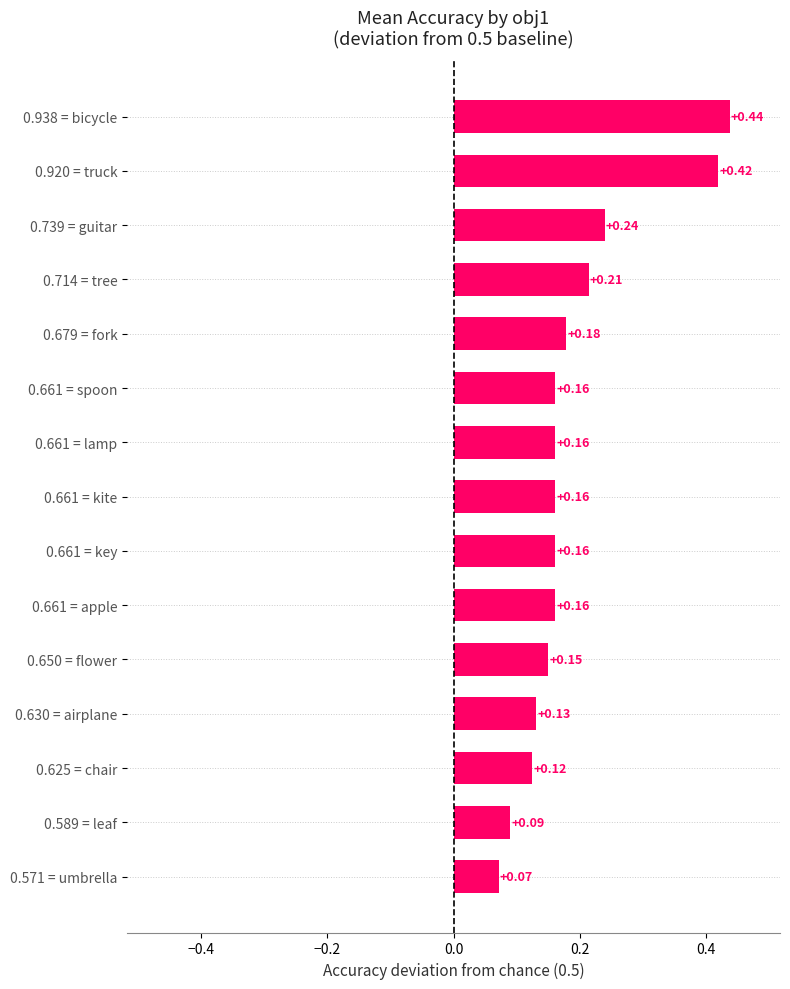

Which has a higher value, 0.661 = lamp or 0.630 = airplane?

0.661 = lamp